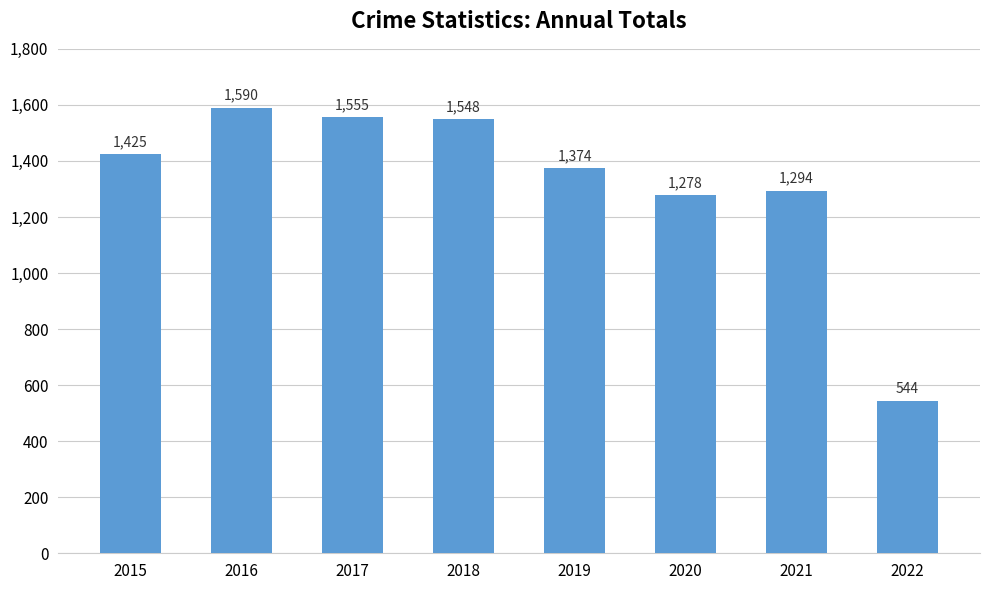

What is the approximate value at 2018, to the nearest 10?

1550